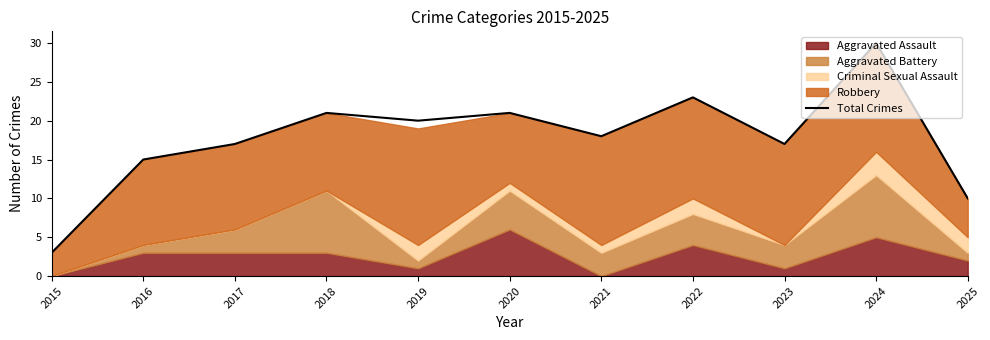

Is it true that Total Crimes equals 18 at 2021?

True